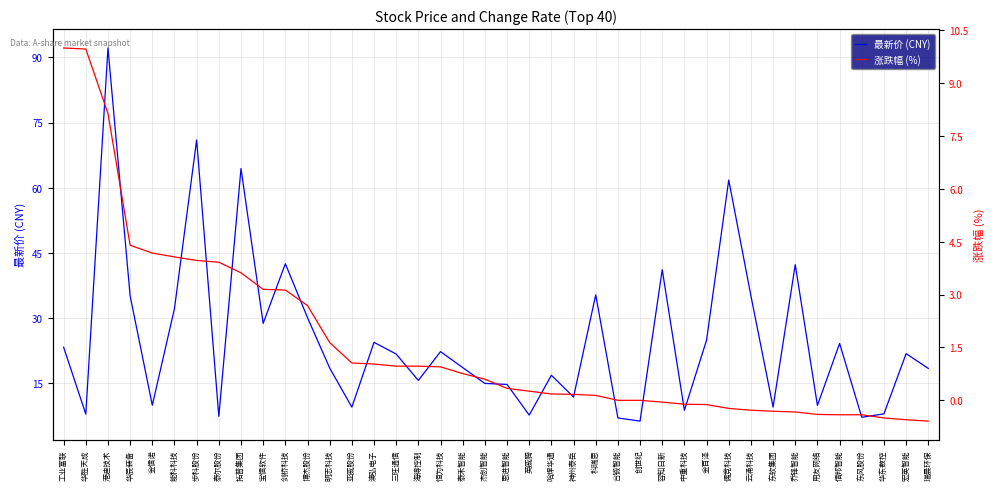

Which series has the largest range (max minus min)?

最新价 (CNY)